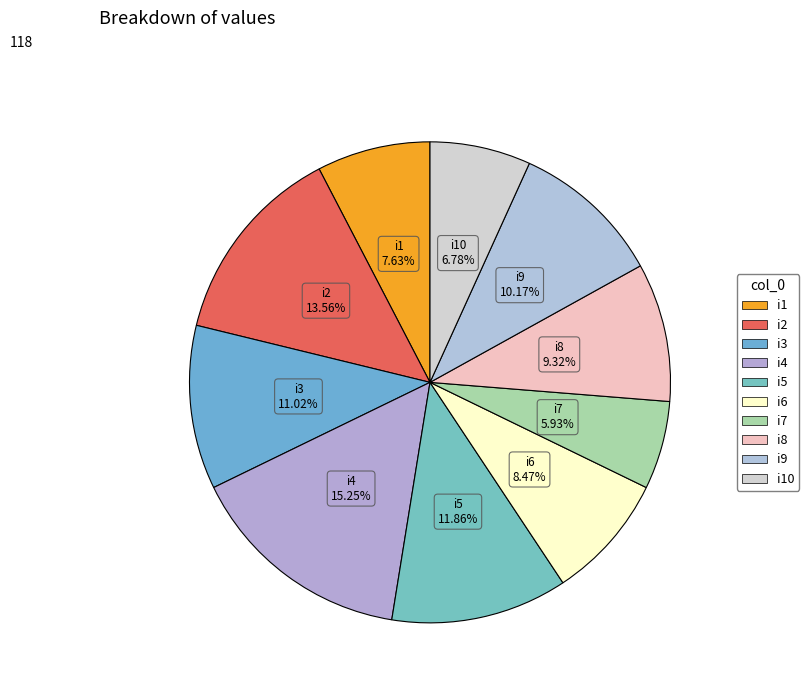

How much of the chart is everything except i8?

90.7%